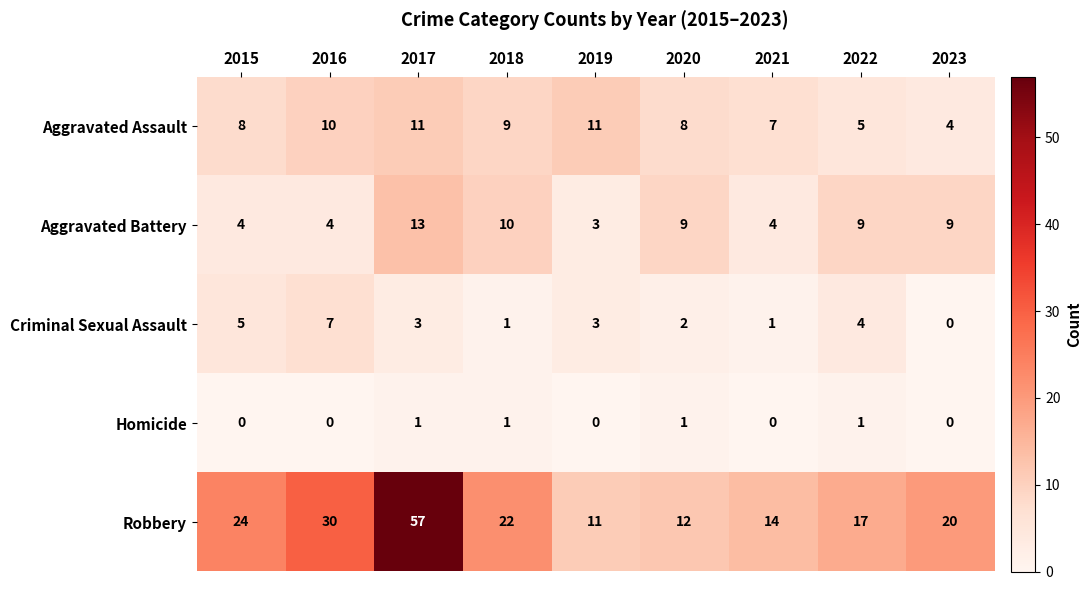

Is it true that Aggravated Assault equals 10 at 2016?

True